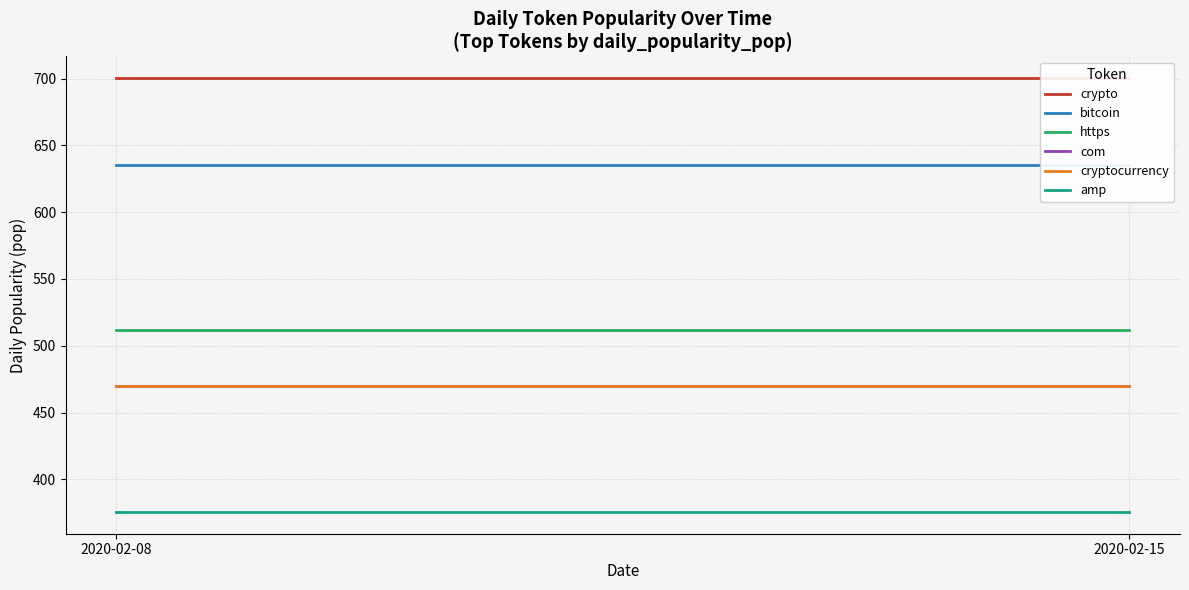

True or false: crypto has a value of 1079.0 at 2020-02-08.

False